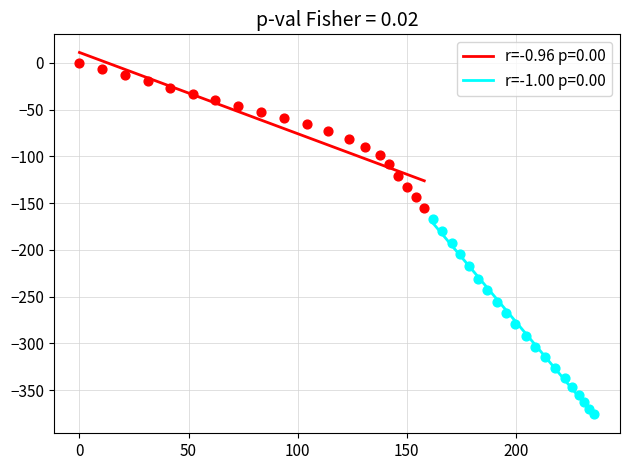

Which series contains the highest Y value?

r=-0.96 p=0.00